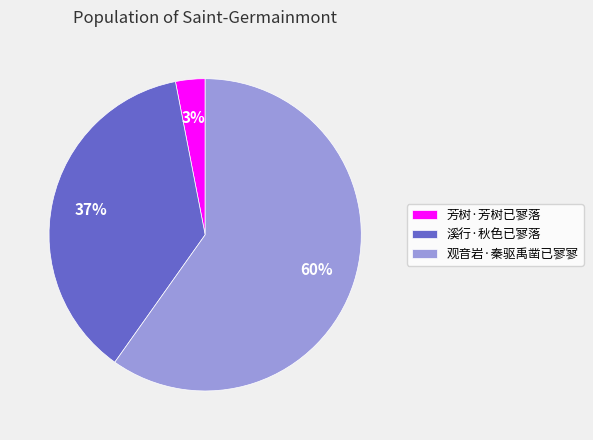

Rank the categories by value from highest to lowest.

观音岩·秦驱禹凿已寥寥, 溪行·秋色已寥落, 芳树·芳树已寥落